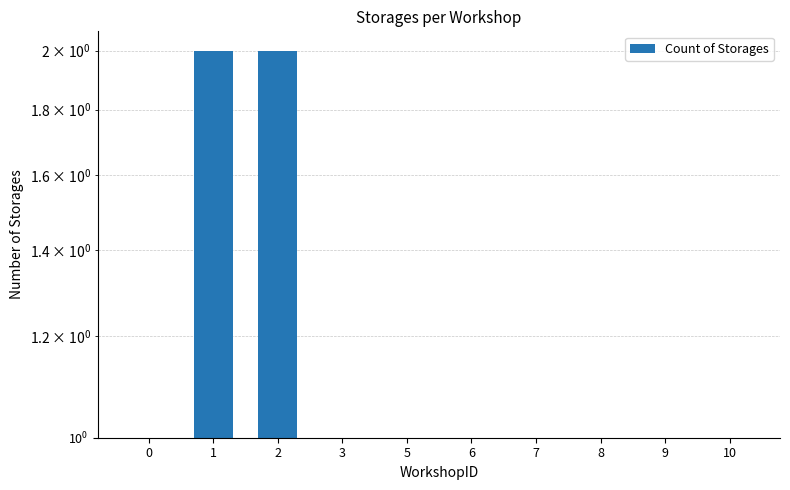

What is the ratio of the value at 9 to the value at 10?

1.0